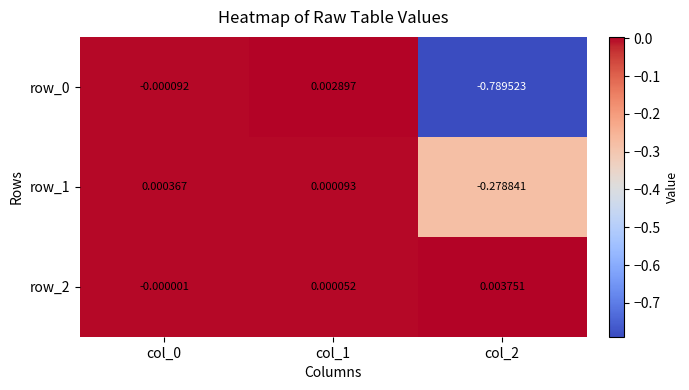

Is the value of row_2 at col_0 greater than the value of row_1 at col_2?

Yes